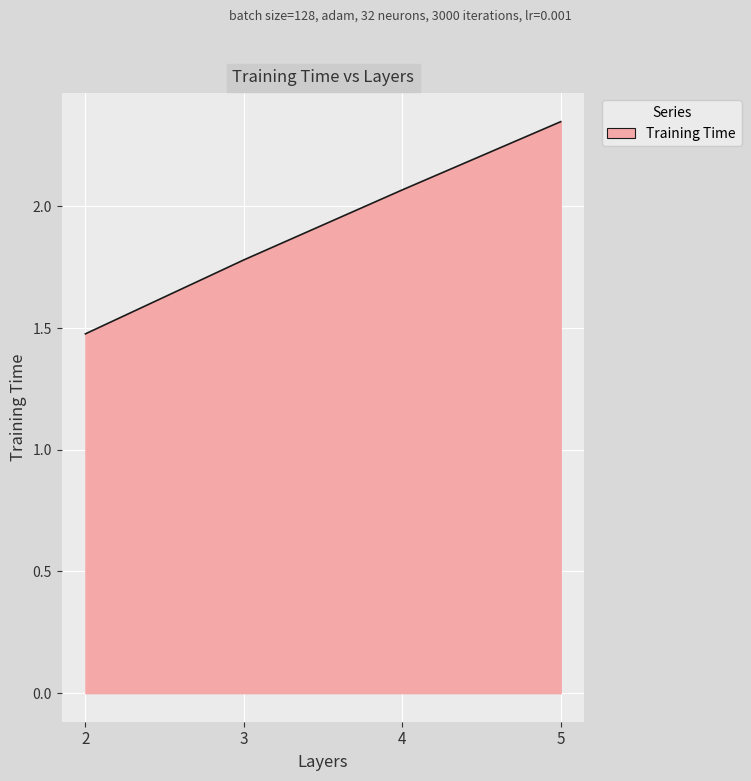

Rank the categories by value from highest to lowest.

5, 4, 3, 2